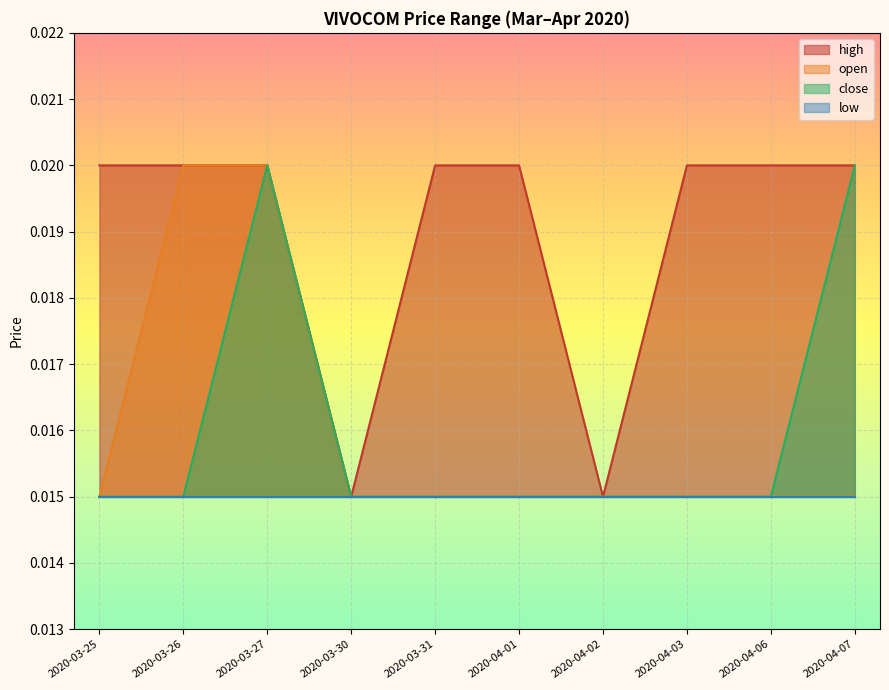

The value of open at 2020-04-02 is 0.0. True or false?

True